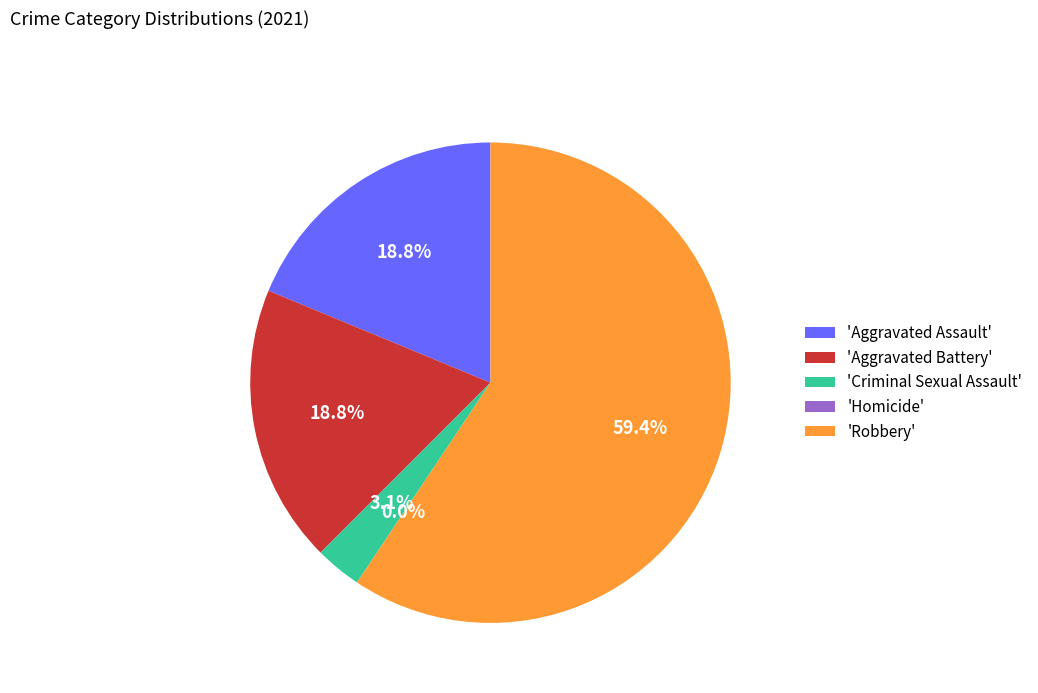

To the nearest percent, what is the difference between the Homicide and Aggravated Assault slice percentages?

19%